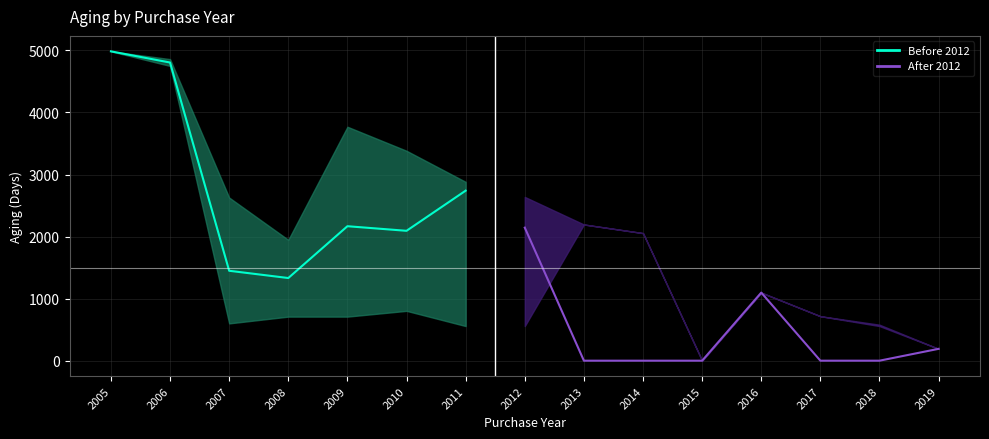

Which has a higher value, 2008 or 2006?

2006